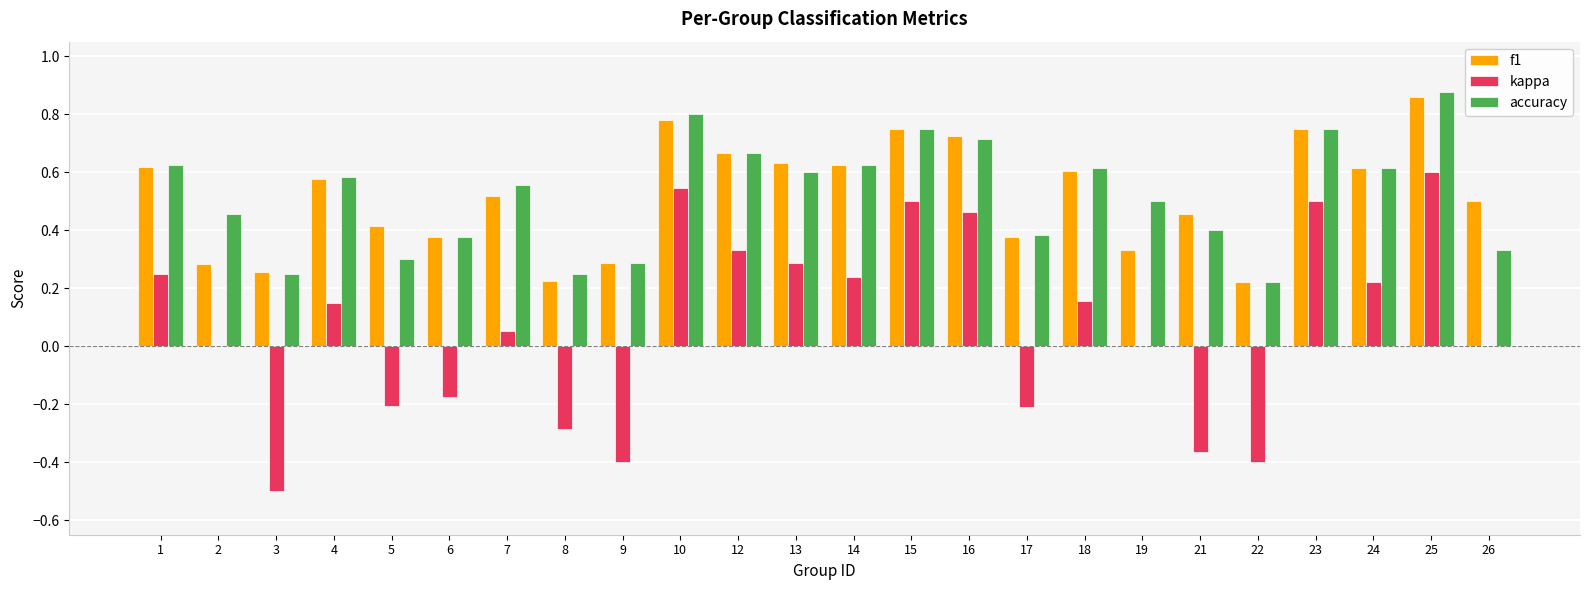

What are all the series names shown in the legend?

f1, kappa, accuracy